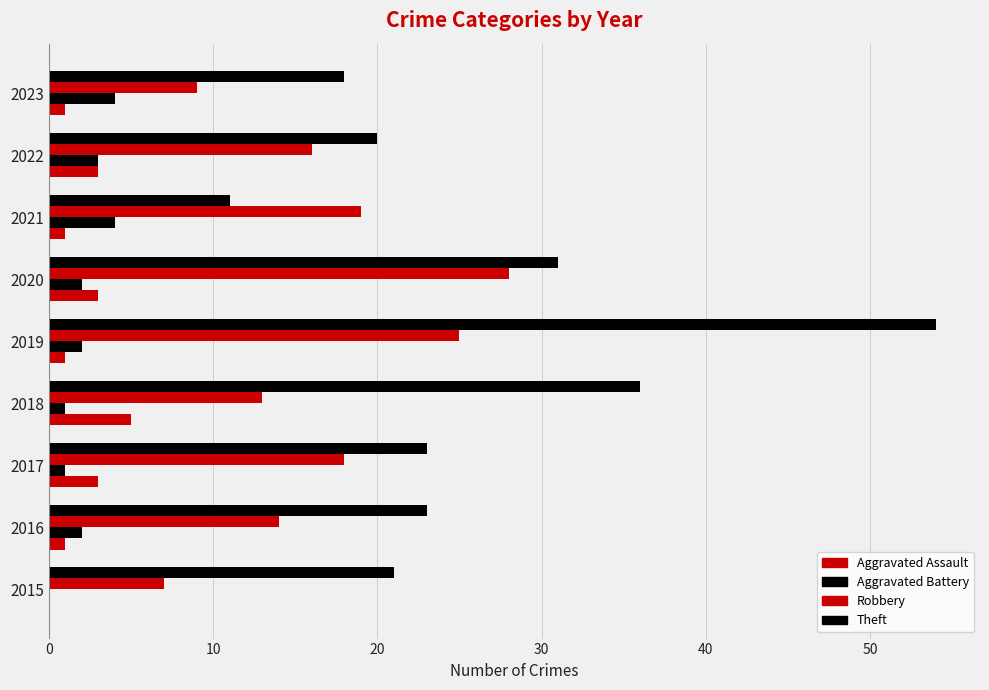

How many data points does each series have?

9